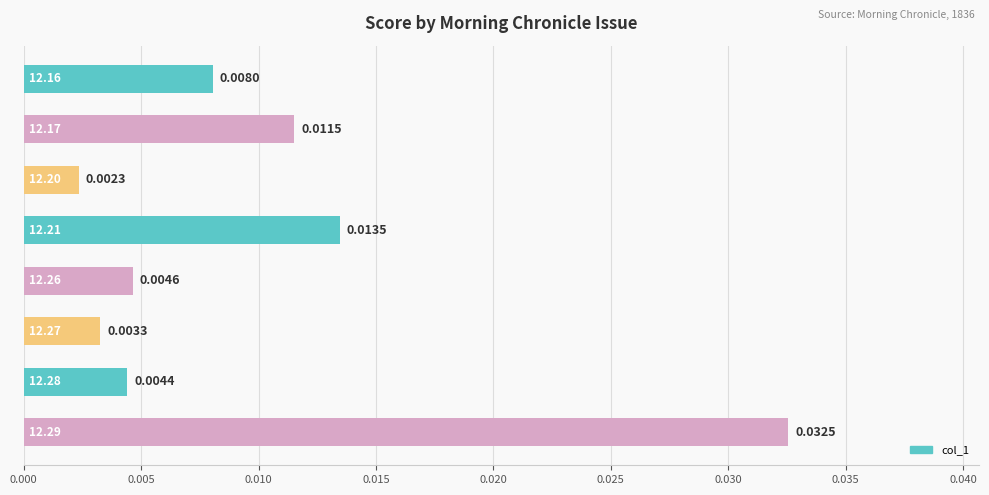

How many data points does each series have?

8